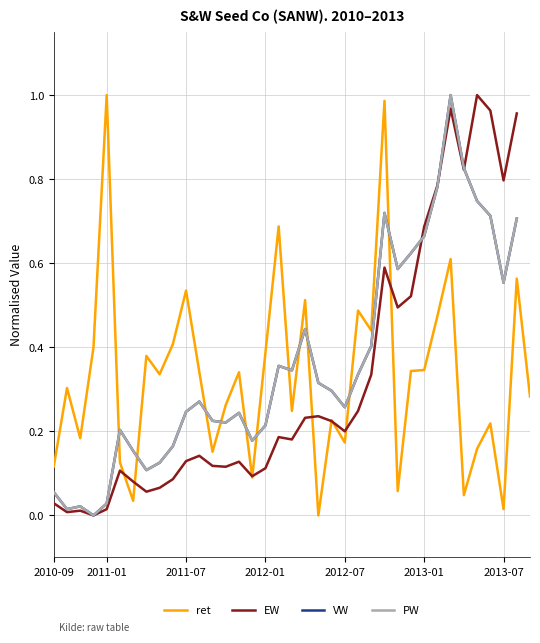

What are all the series names shown in the legend?

ret, EW, VW, PW